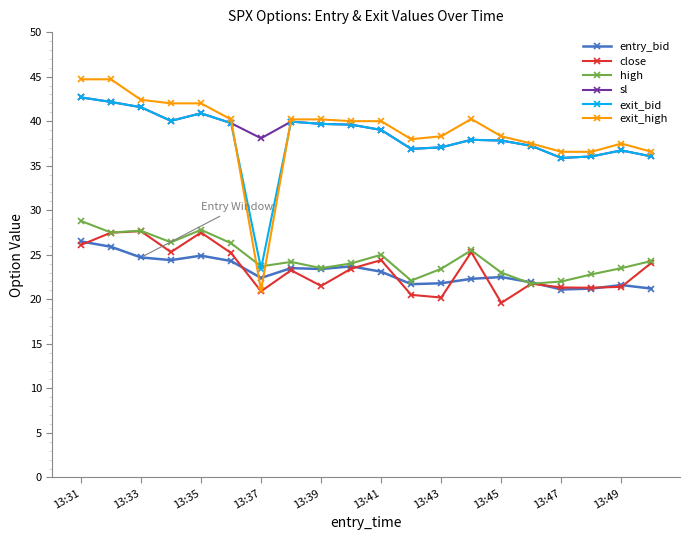

Which series has the widest spread of values?

exit_high